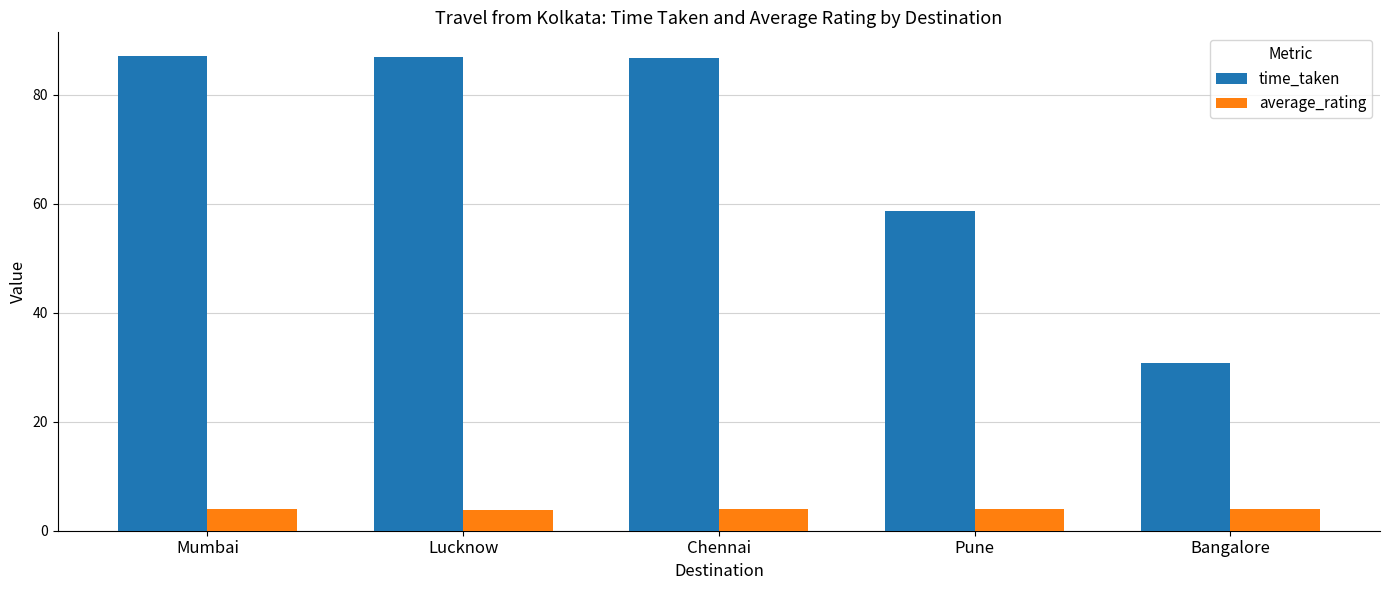

True or false: time_taken has a value of 55.7 at Lucknow.

False